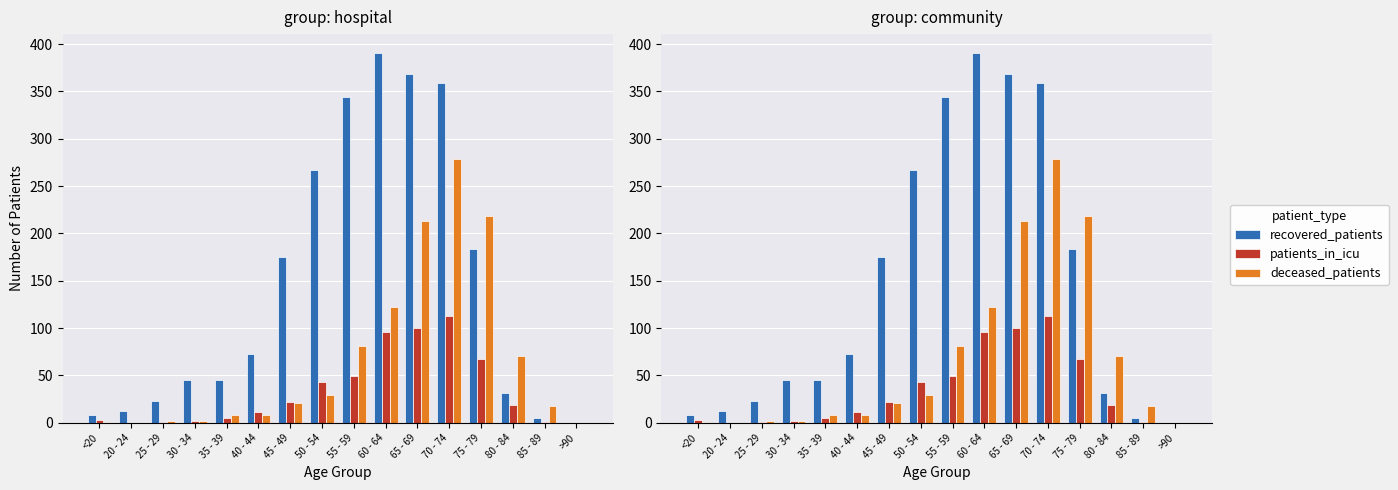

Which label corresponds to the smallest value in the chart?

>90